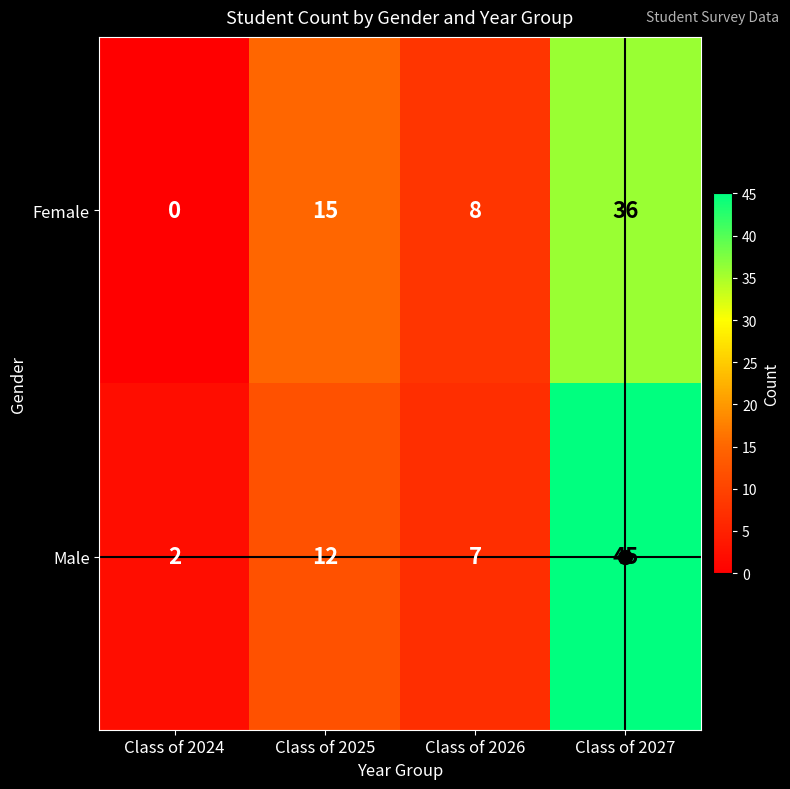

At which label is Male closest to 23?

Class of 2025